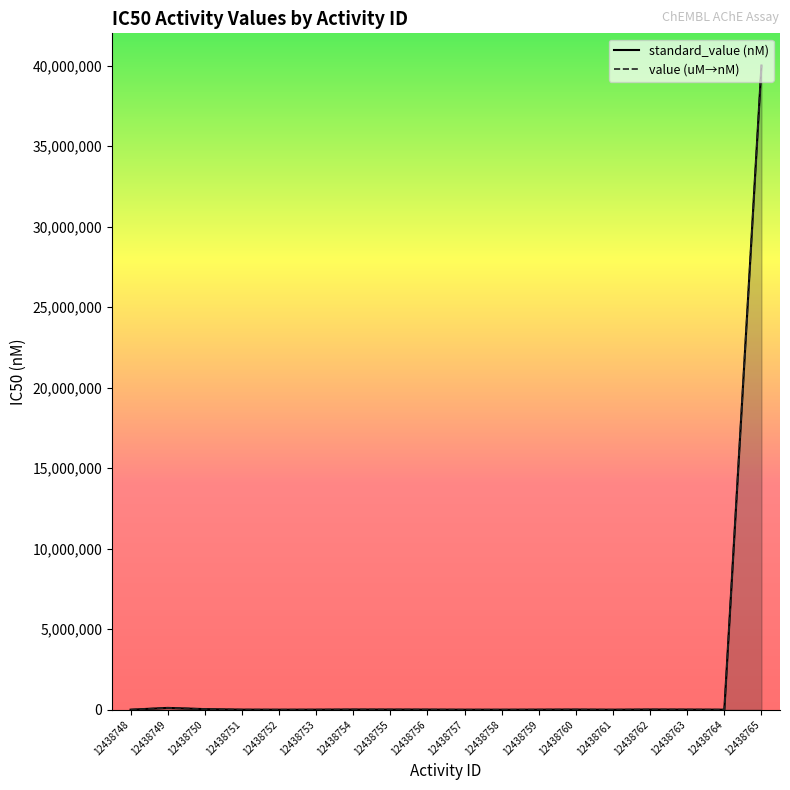

Reading left to right, extract all data points from this chart.

standard_value: 1830	112720	37500	4500	1840	3810	12340	9920	8290	1760	1430	4840	10200	870	12340	8070	1640	40000000
value: 1830	112720	37500	4500	1840	3810	12340	9920	8290	1760	1430	4840	10200	870	12340	8070	1640	40000000